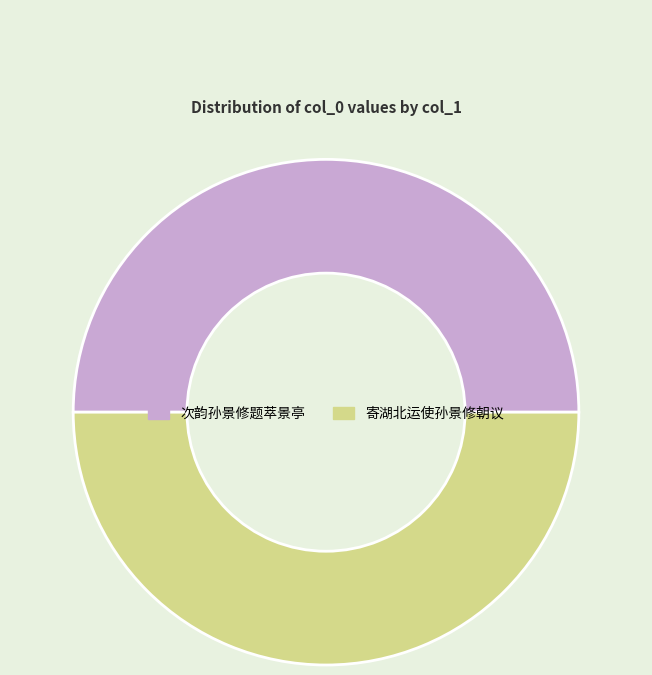

Do 寄湖北运使孙景修朝议 and 次韵孙景修题萃景亭 together represent more than half of the pie?

Yes